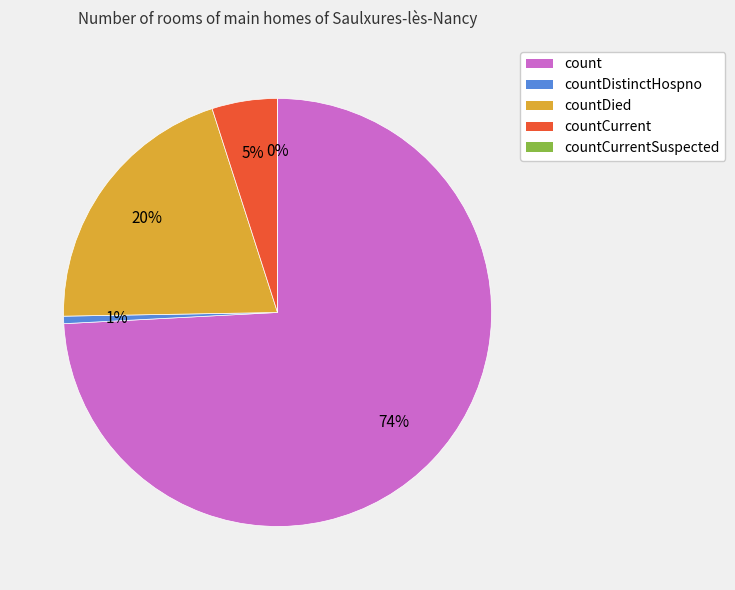

How many slices are in this pie chart?

5